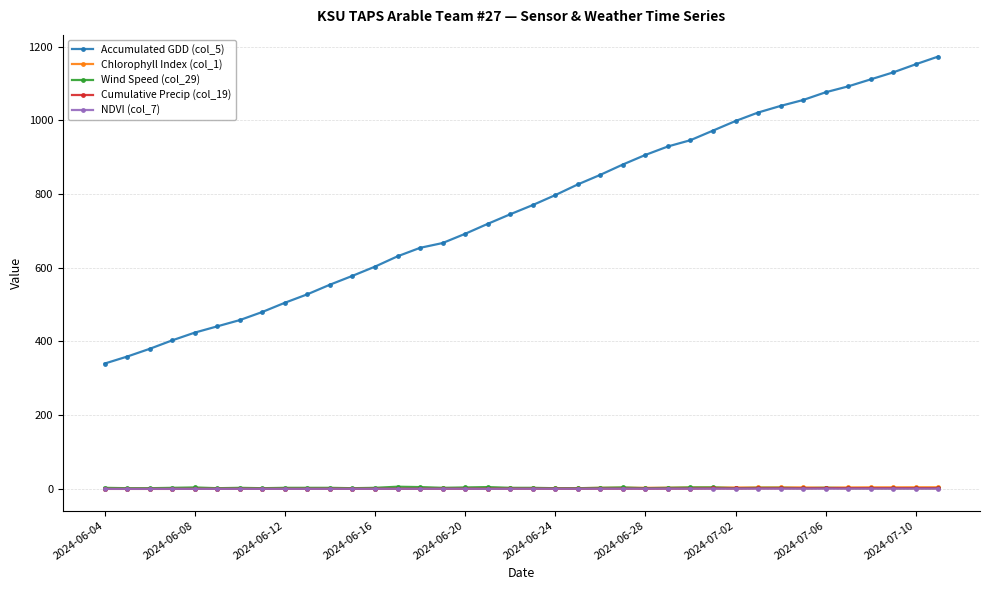

Which series has the largest total across all categories?

Accumulated GDD (col_5)